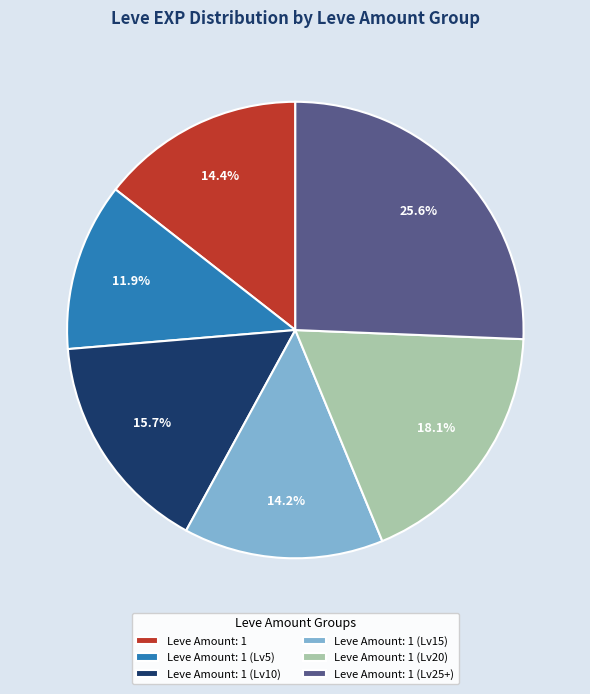

What portion of the pie excludes Leve Amount: 1?

85.6%